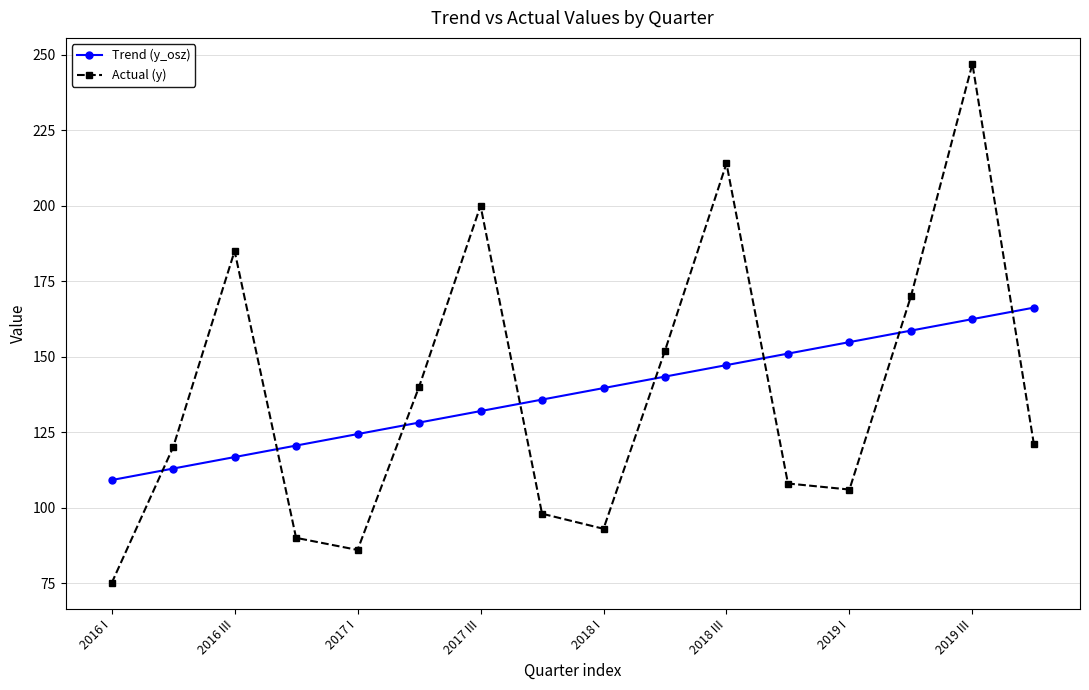

How many interior local peaks does the Actual (y) series have?

4